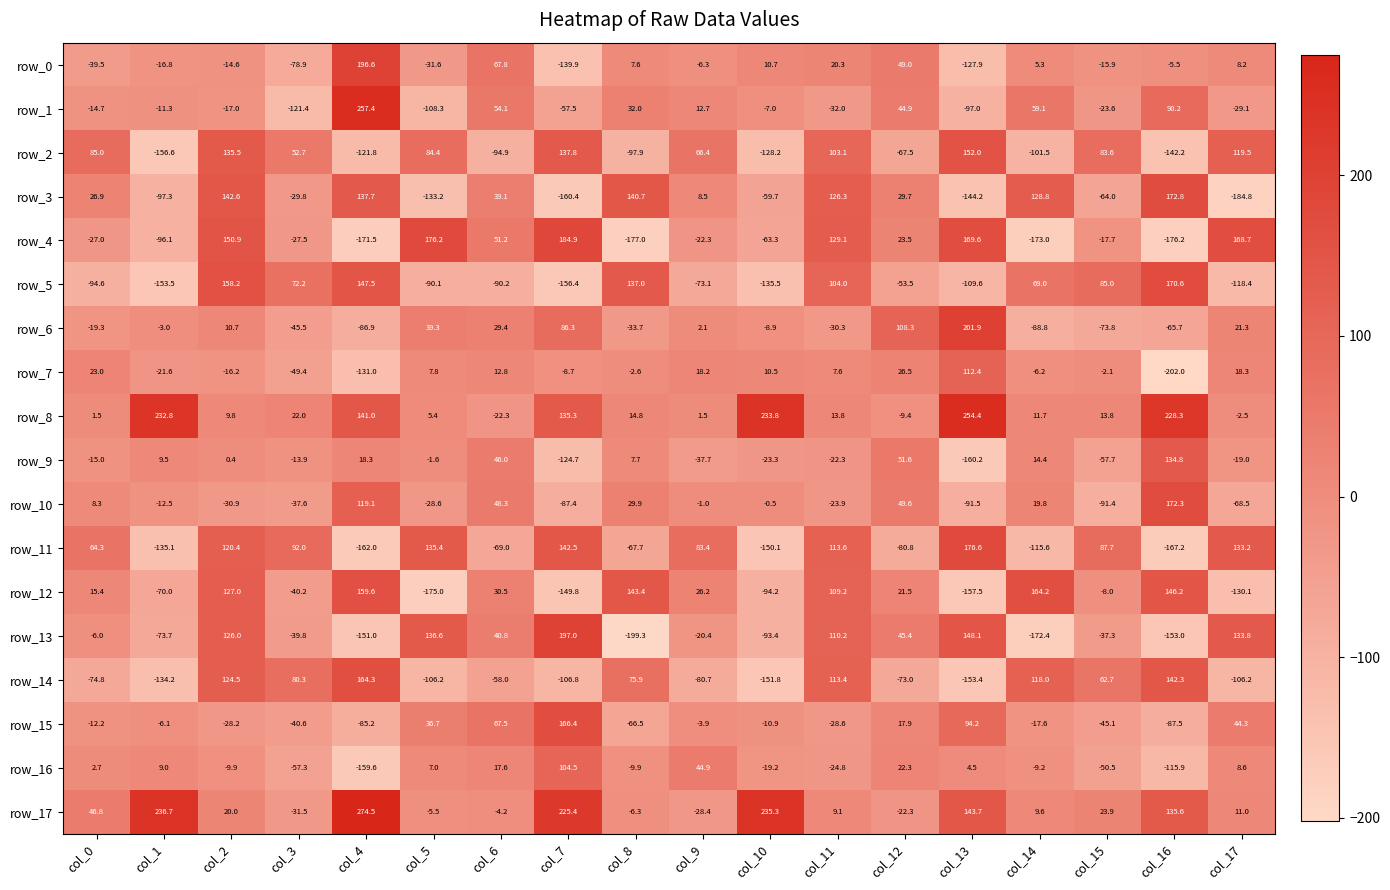

Rank the series at col_3 from highest to lowest value.

row_11, row_14, row_5, row_2, row_8, row_9, row_4, row_3, row_17, row_10, row_13, row_12, row_15, row_6, row_7, row_16, row_0, row_1